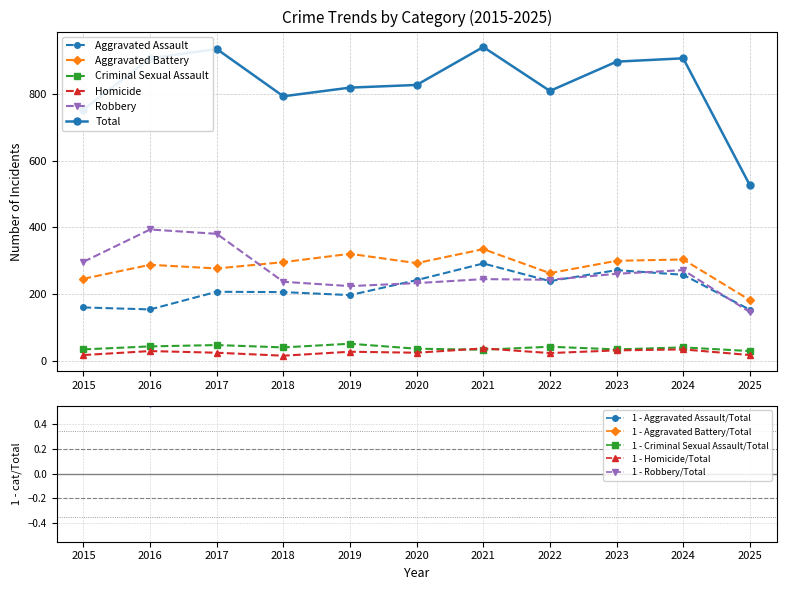

Which series ends up on top after the final intersection of Robbery and Aggravated Battery?

Aggravated Battery